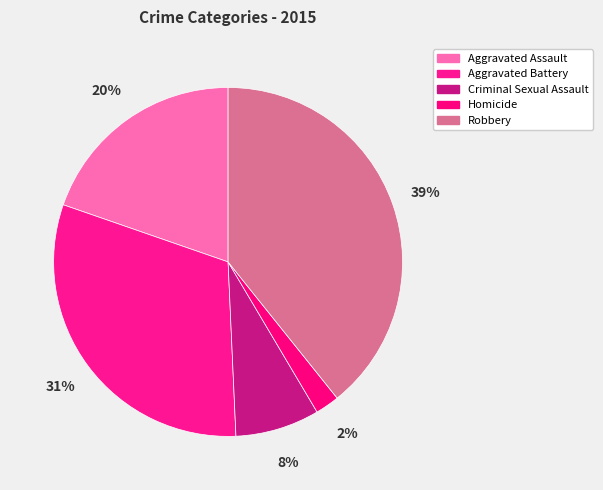

To the nearest percent, what is the difference between the Aggravated Assault and Criminal Sexual Assault slice percentages?

12%